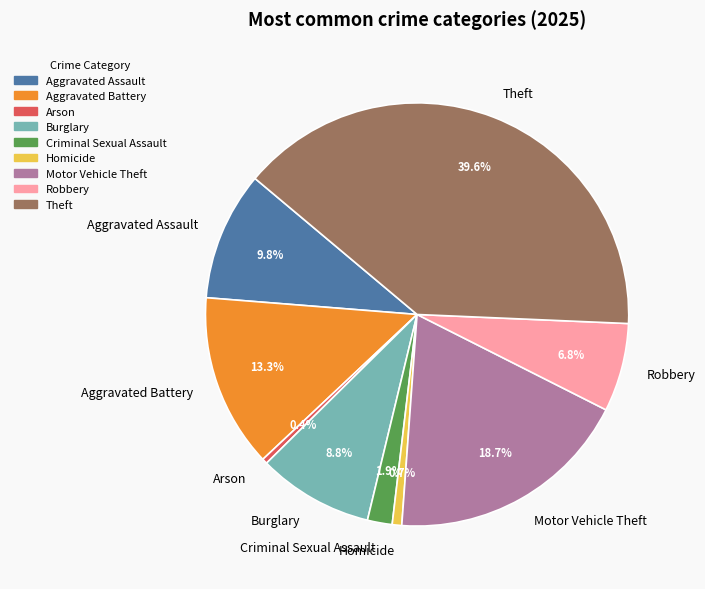

Is it true that Aggravated Battery is 21% of the pie?

False